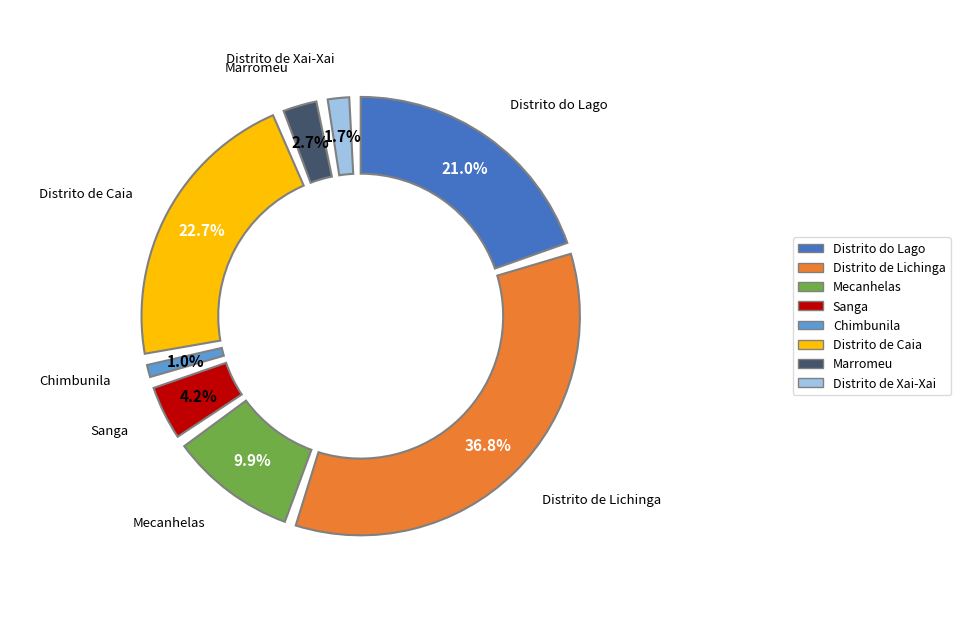

What is the largest slice in the pie chart?

Distrito de Lichinga